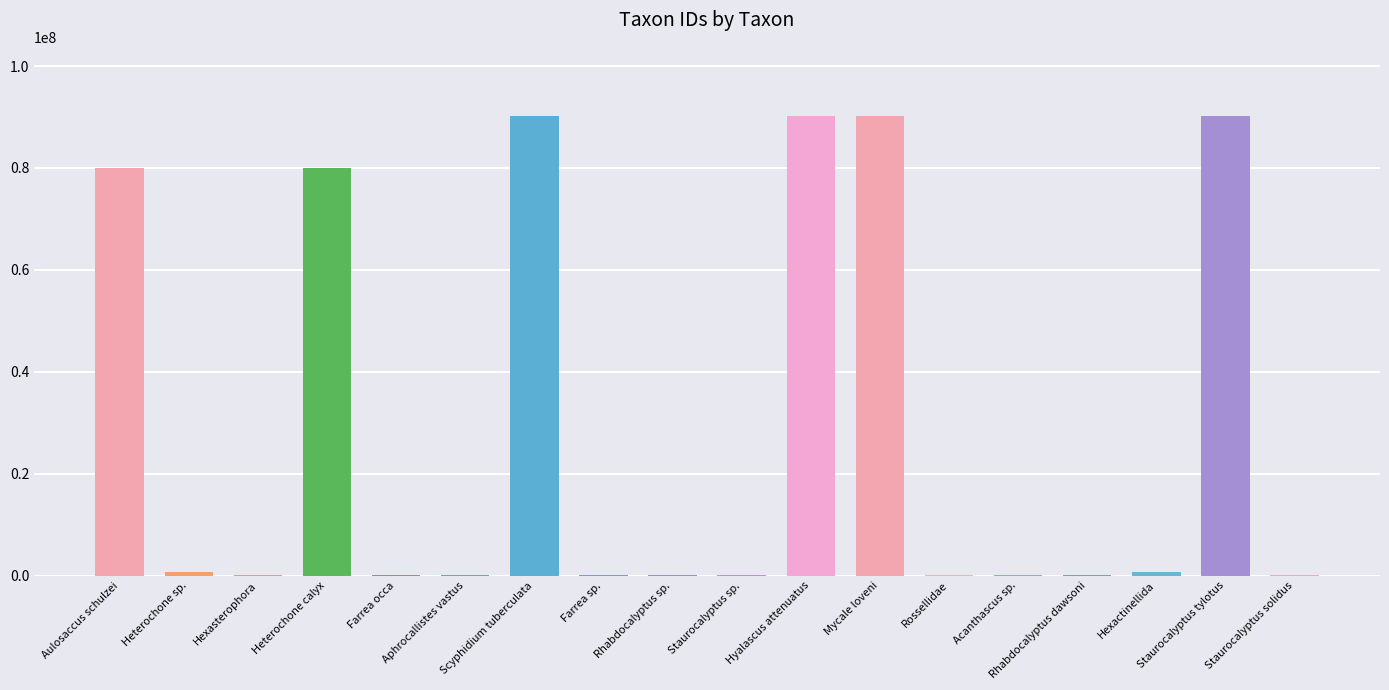

What is the sum of all values?

522853497